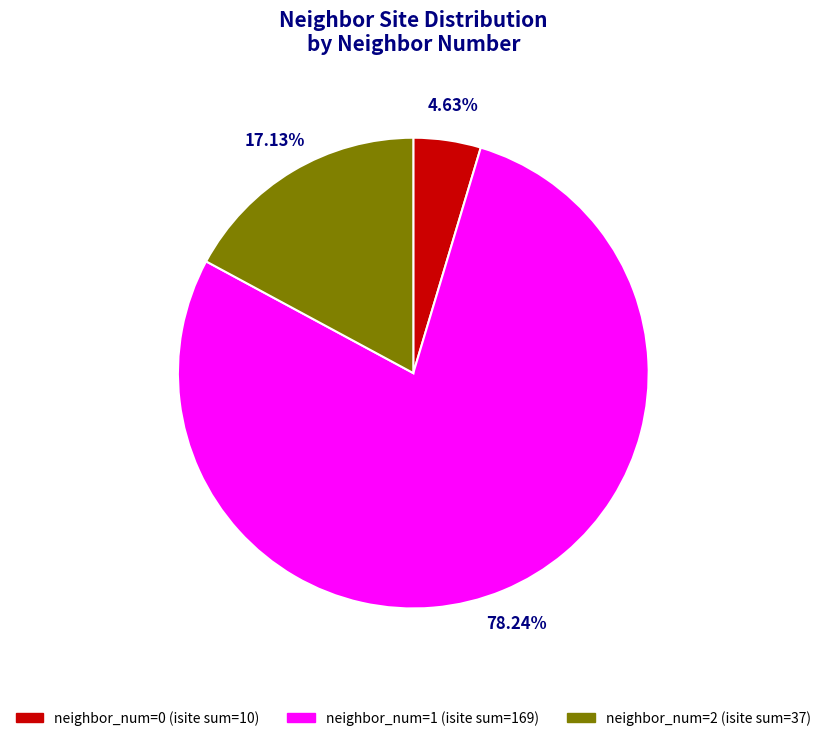

Is there a majority slice in this chart?

Yes